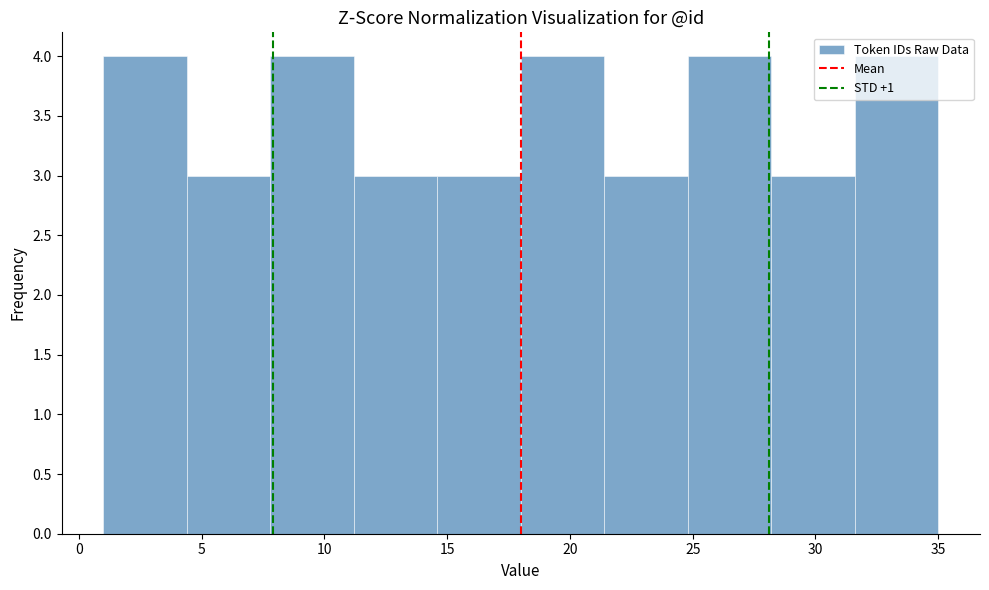

What is the height of the bar covering 11.2 to 14.6 on the x-axis? Neither the bar edges nor the heights are printed on the chart, so give them approximately, as read against the axes.

3